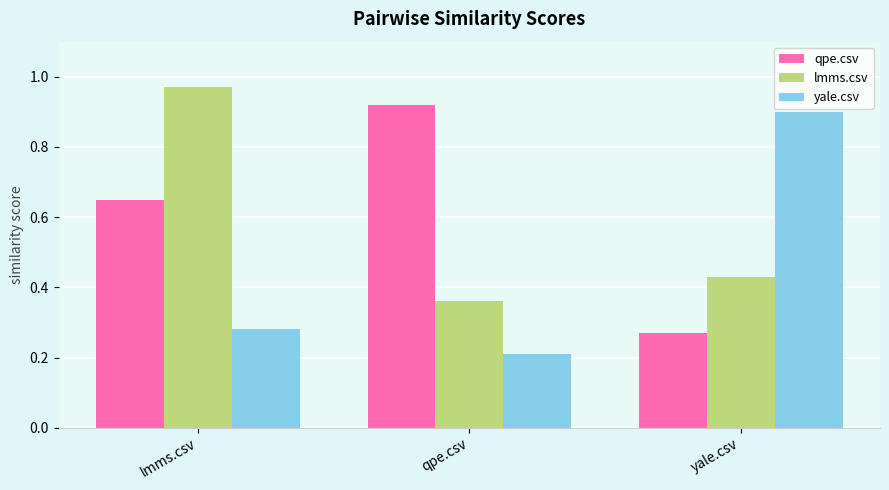

What is the difference between the highest and lowest values at yale.csv?

0.6